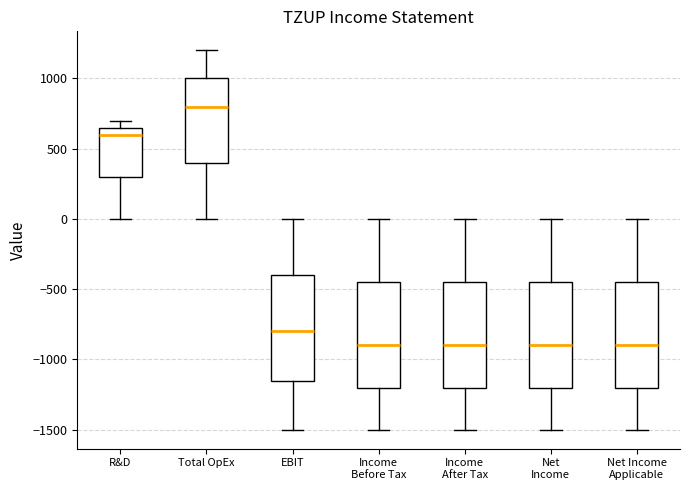

Where does the lower whisker of the box for Income Before Tax end on the y-axis? The values are not printed on the chart, so give them approximately, as read against the axis.

-1500